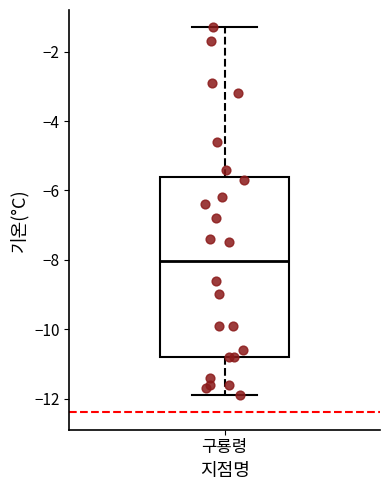

Where is the lower edge of the box for 구룡령 on the y-axis? The values are not printed on the chart, so give them approximately, as read against the axis.

-10.8